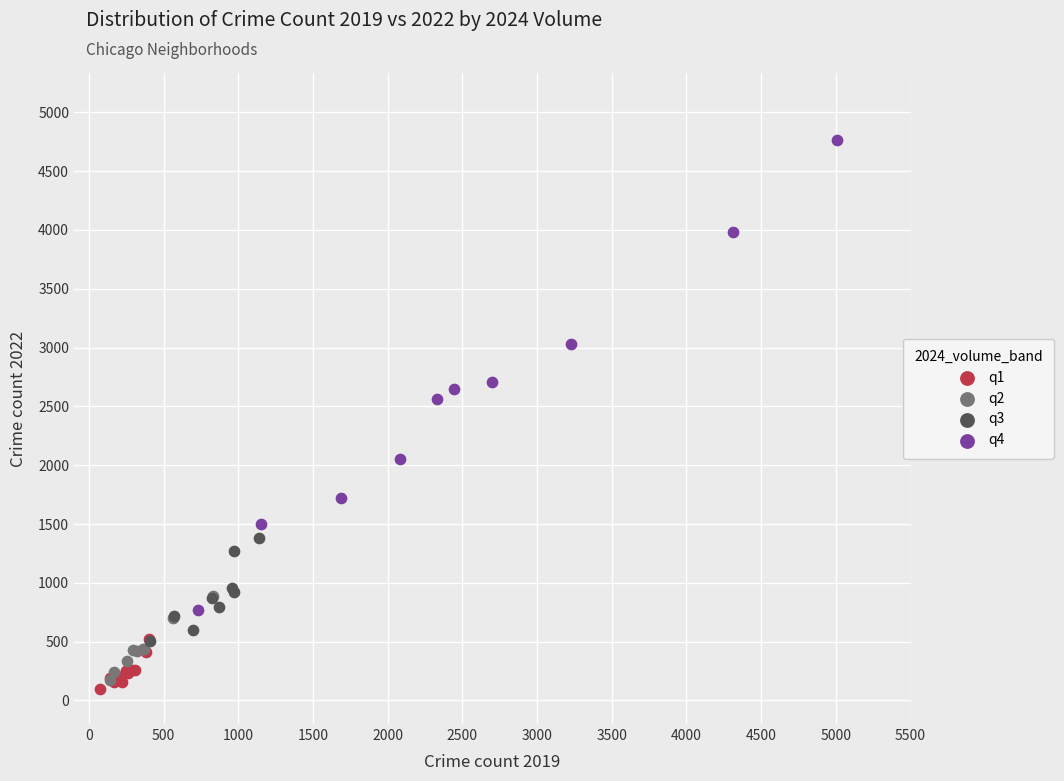

Which series reaches the maximum Y coordinate?

q4